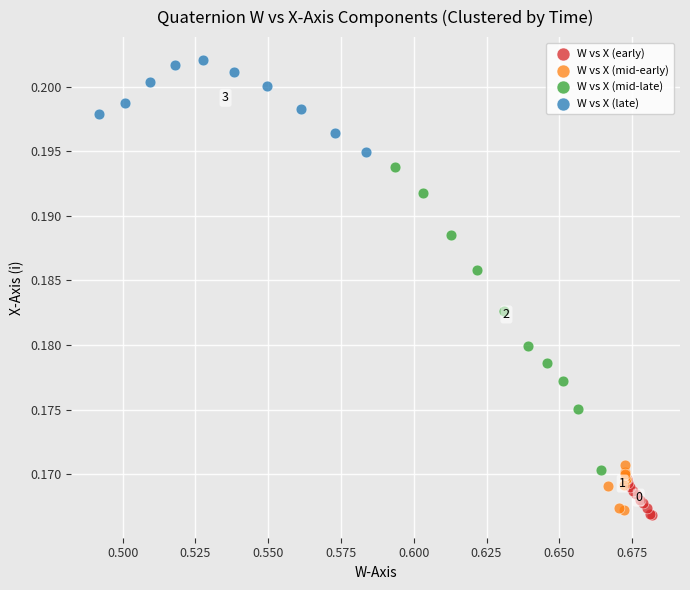

Which series has the largest Y range (max minus min)?

W vs X (mid-late)